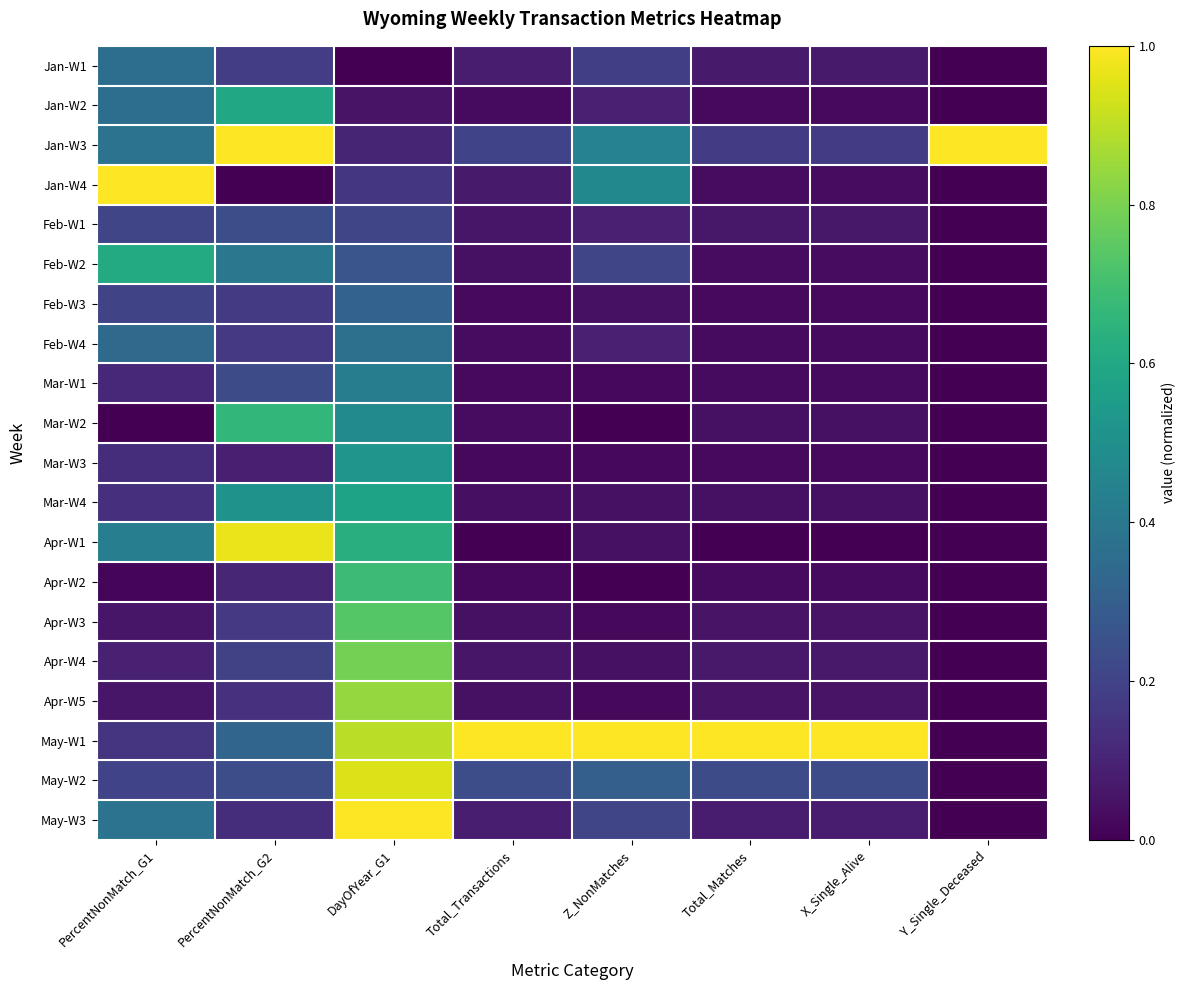

How many data points does each series have?

8